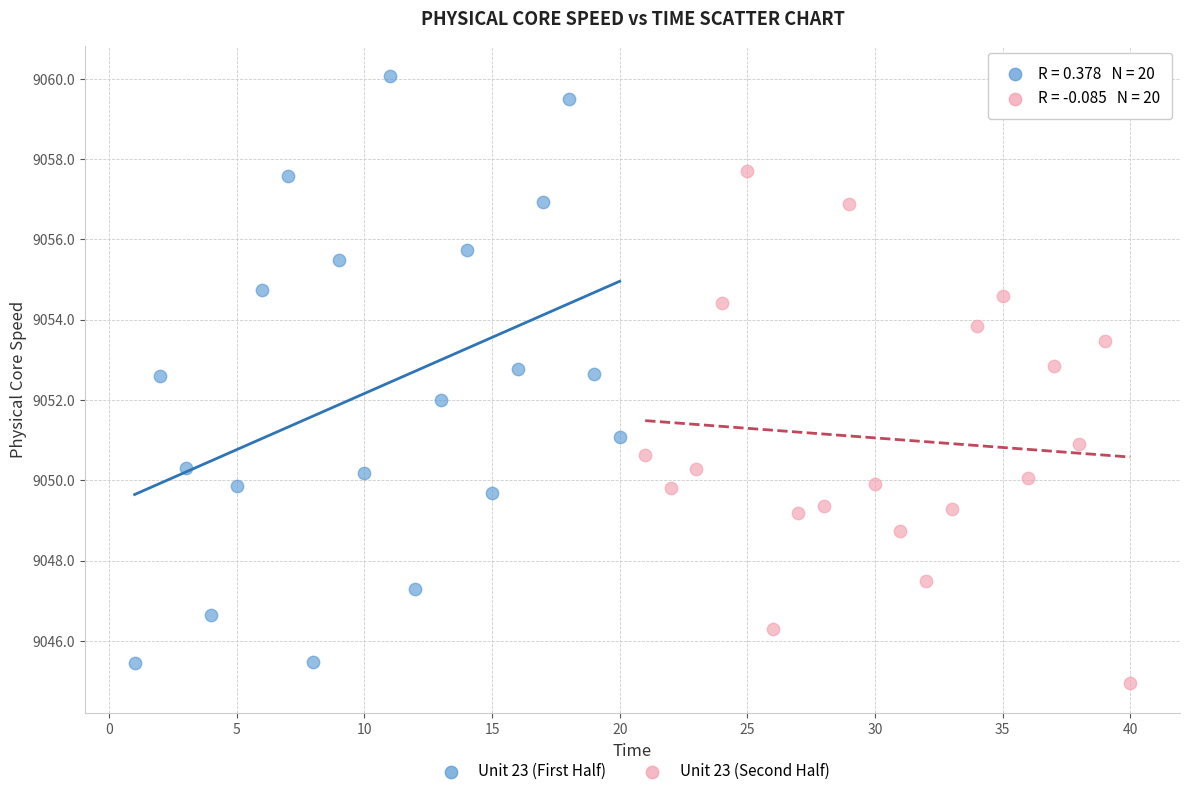

Which series has the largest Y range (max minus min)?

Unit 23 (First Half)